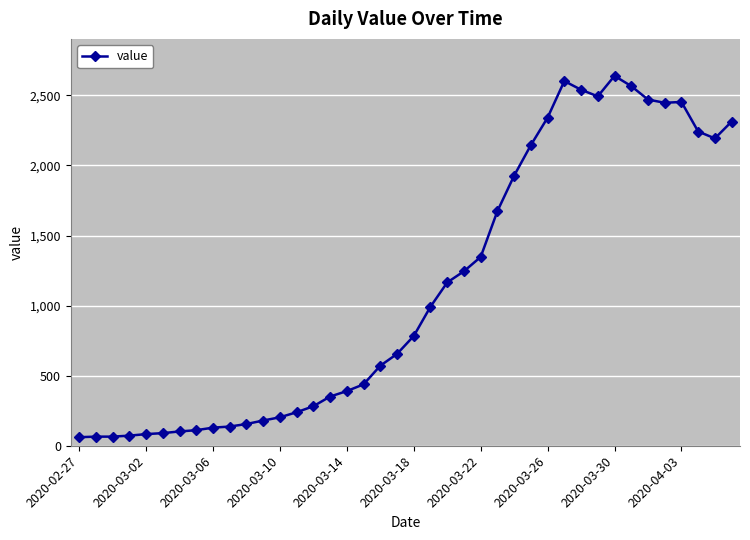

What is the minimum value shown in the chart?

61